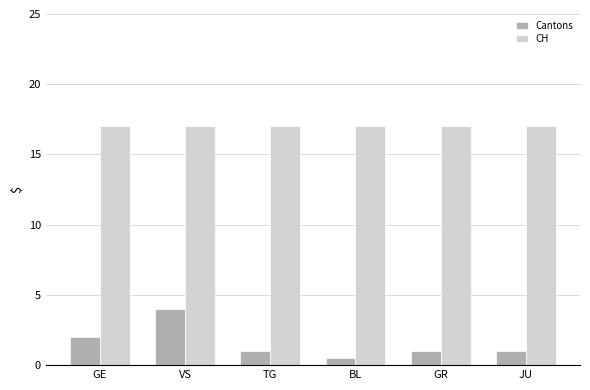

Reading left to right, list all the values displayed in this chart.

Cantons: GE=2.0	VS=4.0	TG=1.0	BL=0.5	GR=1.0	JU=1.0
CH: GE=17.0	VS=17.0	TG=17.0	BL=17.0	GR=17.0	JU=17.0